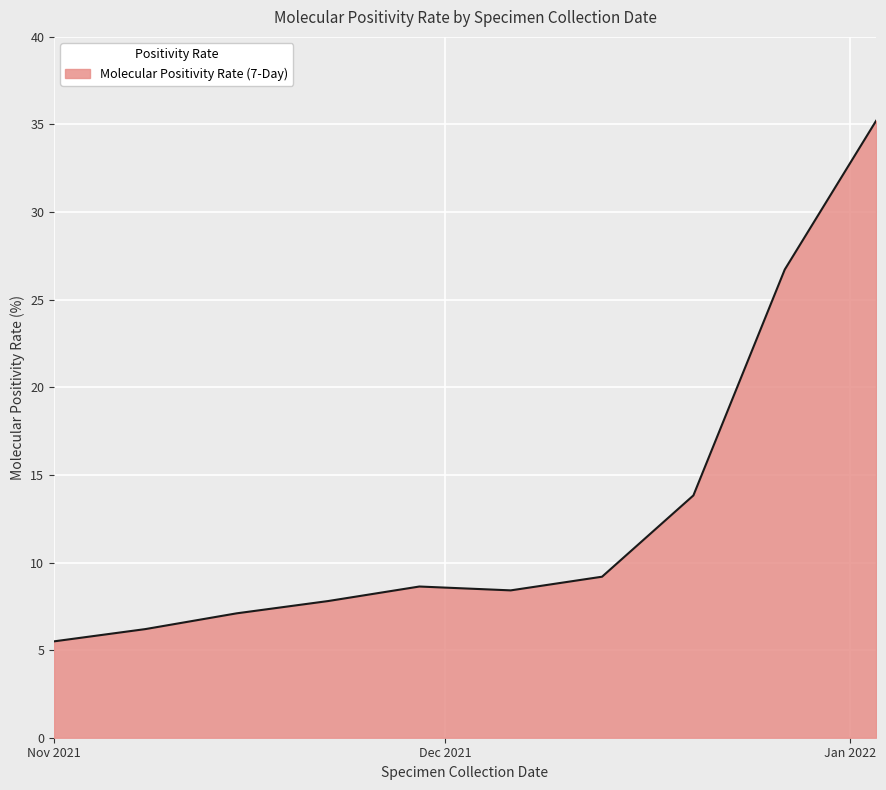

How many values are below 8?

4